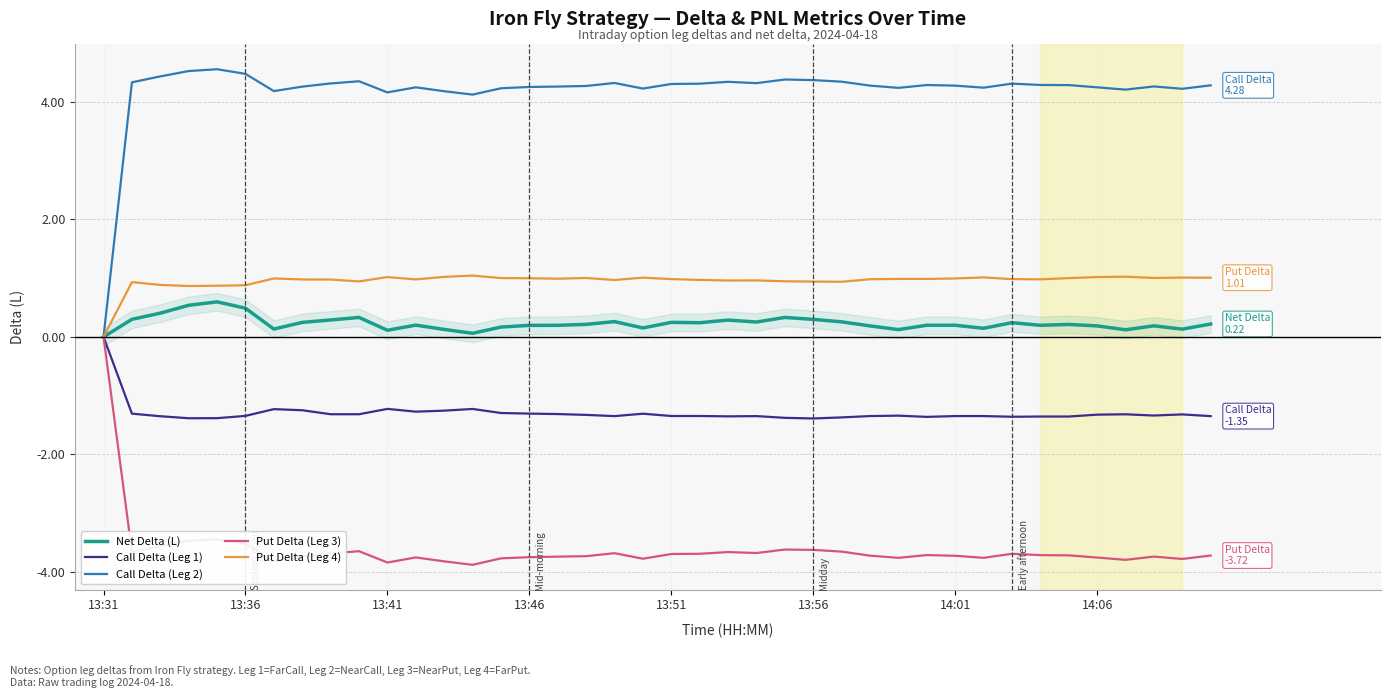

What is the difference between the maximum and minimum values in the Put Delta (Leg 3) series?

3.9